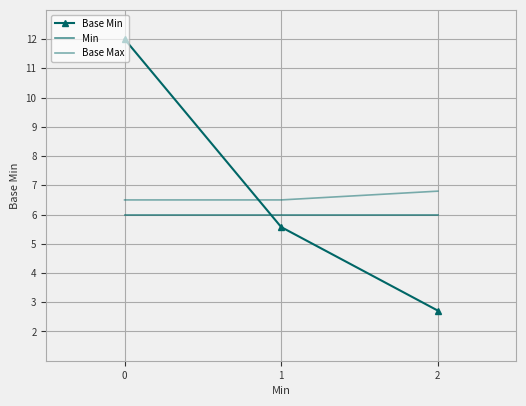

Rank the categories by Base Max value from highest to lowest.

2, 0, 1